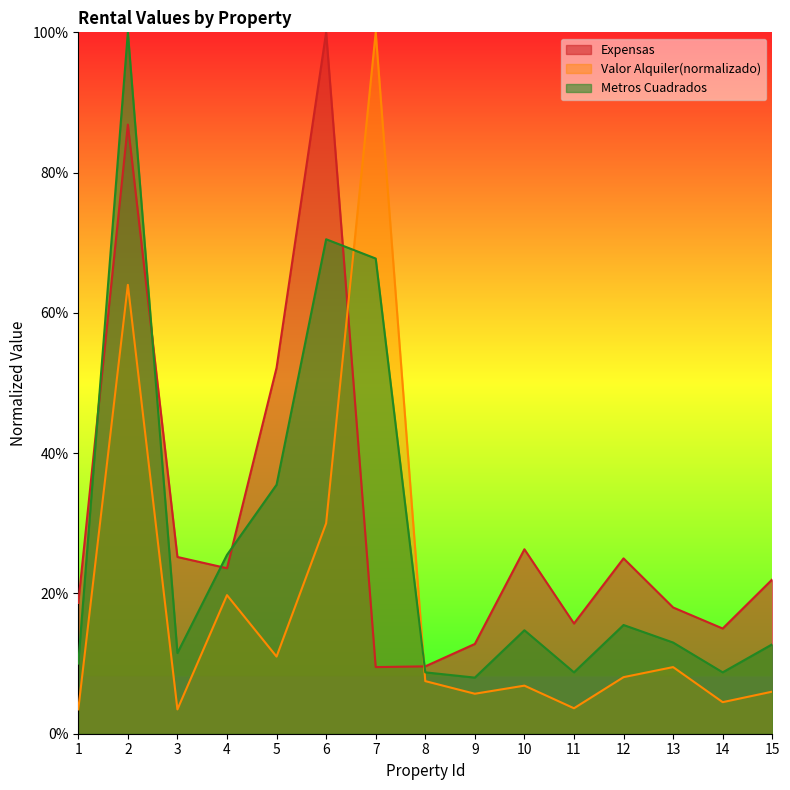

Rank the series by their maximum value, from lowest to highest.

Expensas, Valor Alquiler(normalizado), Metros Cuadrados